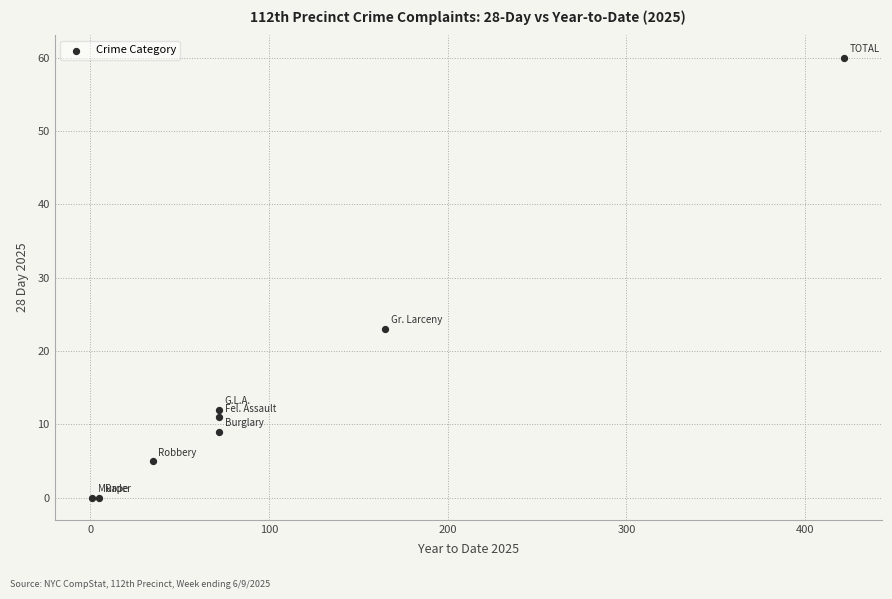

What Y value in the scatter plot is closest to 30?

23